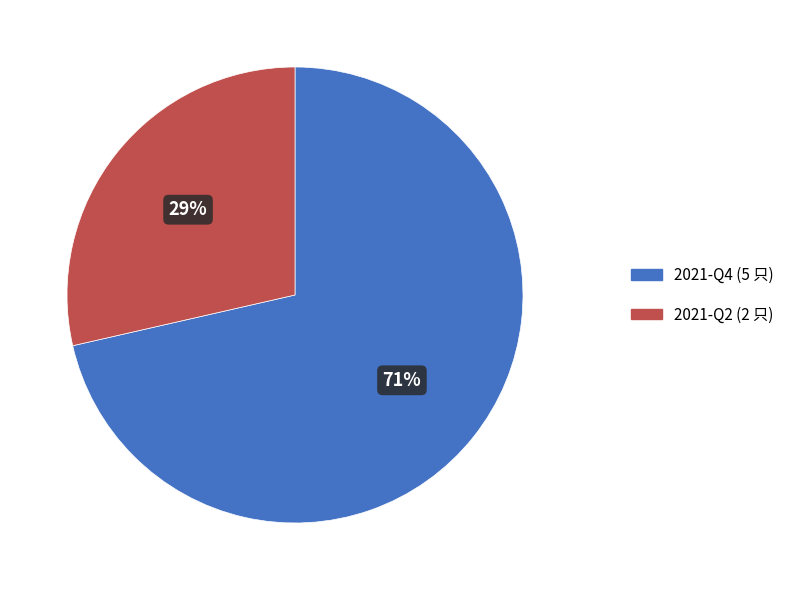

Does 2021-Q2 represent more than half of the total?

No